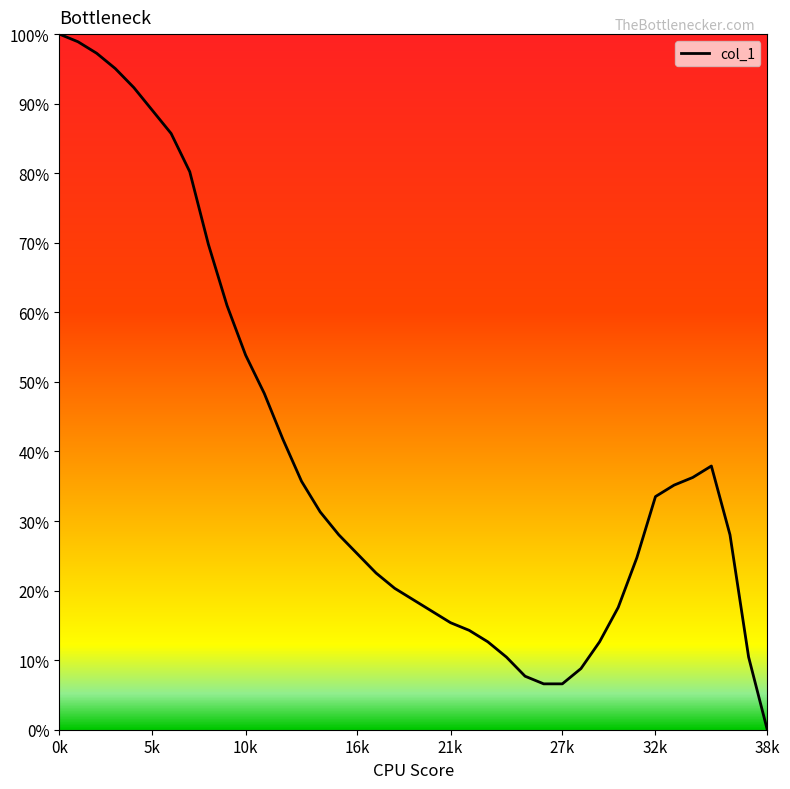

What is the greatest value displayed?

100.0